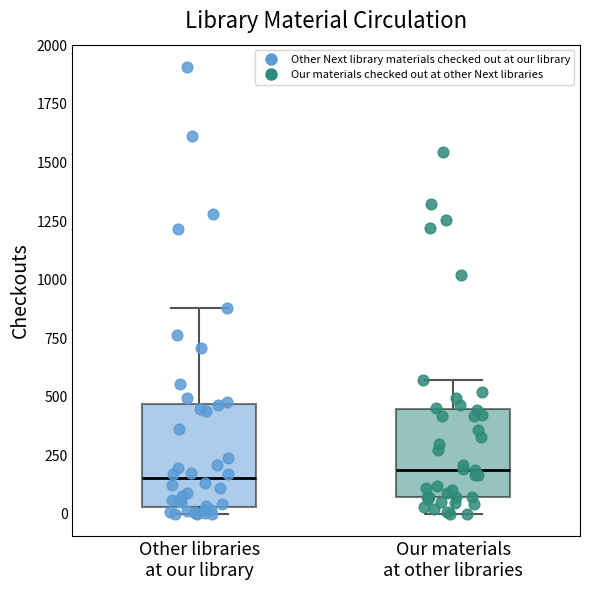

Reading left to right, transcribe this box plot: for each box, give where its median line is, the range the box spans, and where its two whiskers end, as read against the y-axis. The values are not printed on the chart, so give them approximately, as read against the axis.

Other libraries at our library: median 150, box 50 to 450, whiskers 0 to 900
Our materials at other libraries: median 200, box 50 to 450, whiskers 0 to 550